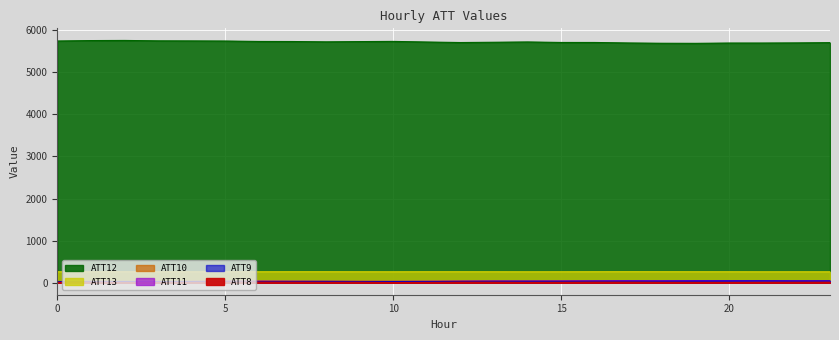

List the series in order of their peak value, highest first.

ATT12, ATT13, ATT10, ATT11, ATT9, ATT8